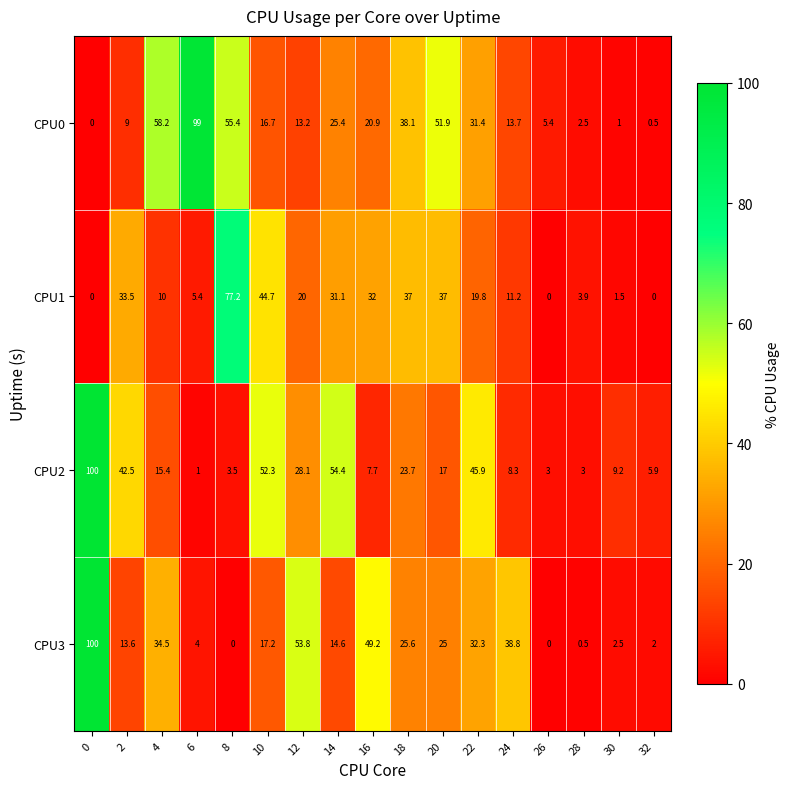

At how many categories does at least one series exceed 29?

13